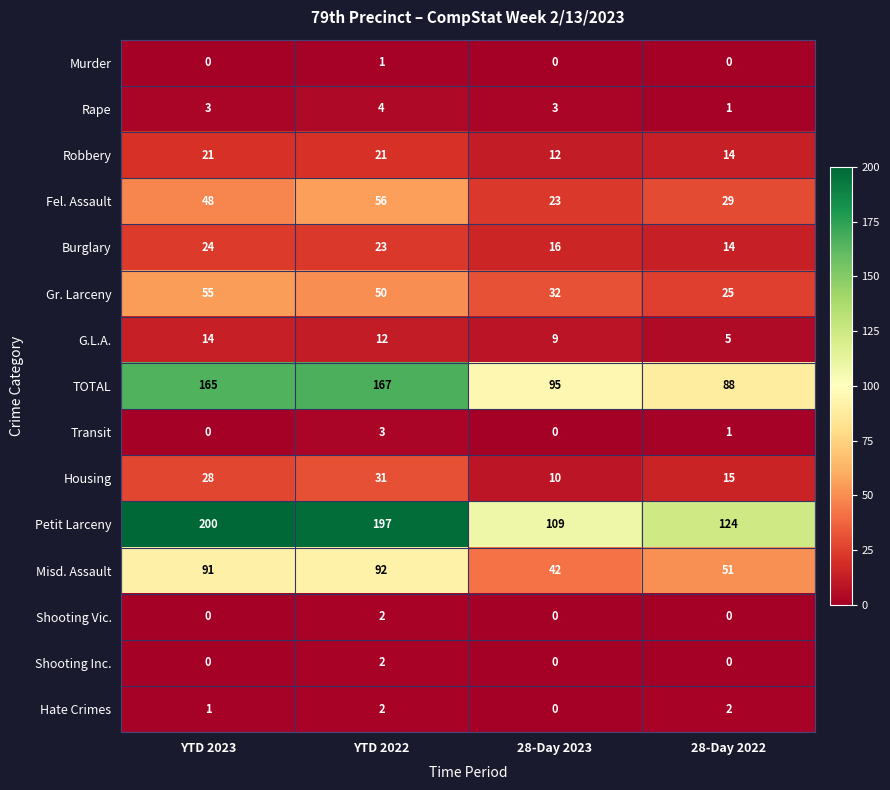

At which category is the sum across all series the highest?

YTD 2022